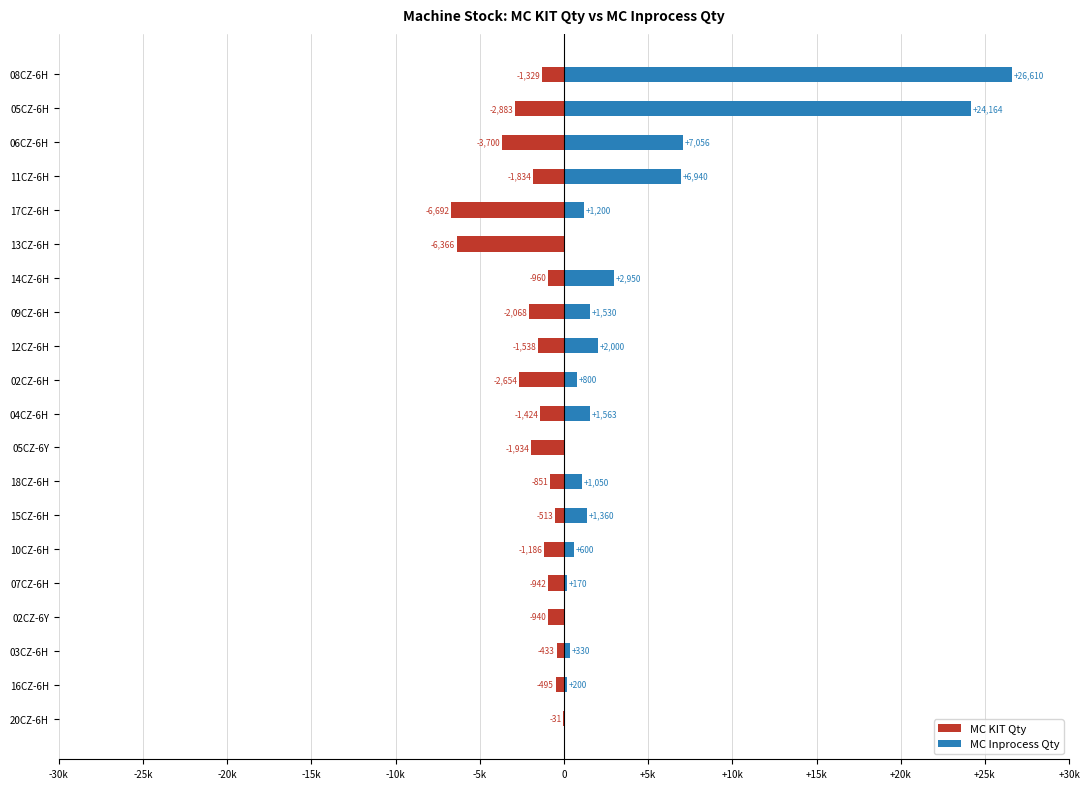

Are the bars grouped side by side (vs. stacked)?

Yes